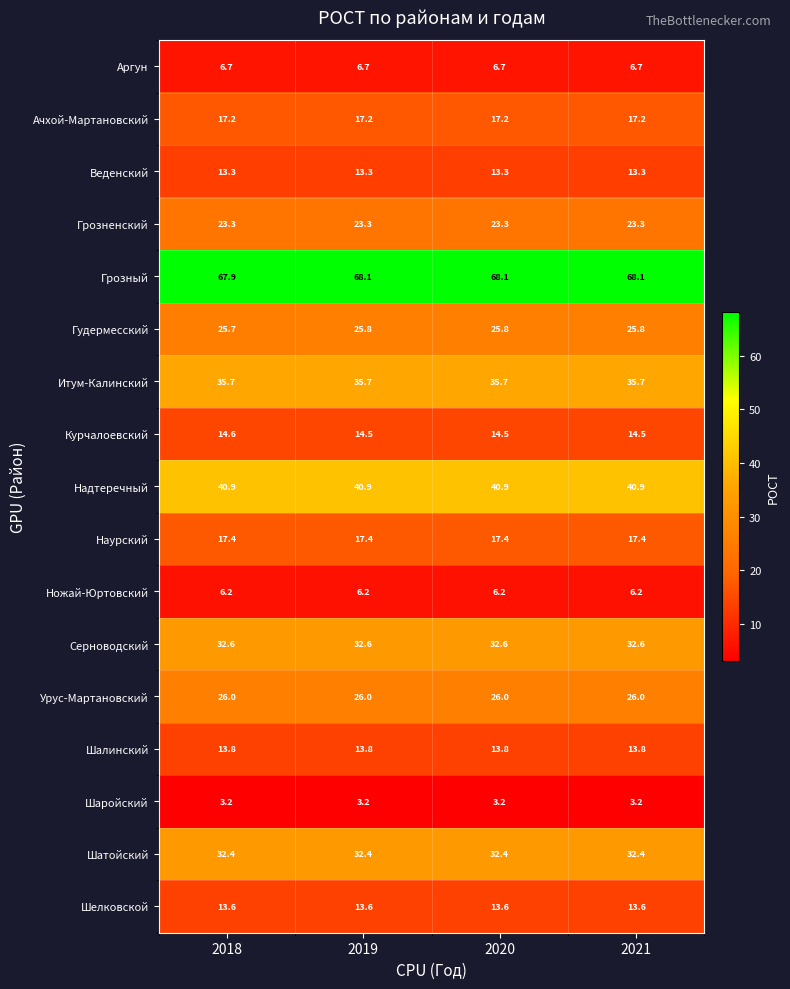

Which series has the widest spread of values?

Грозный